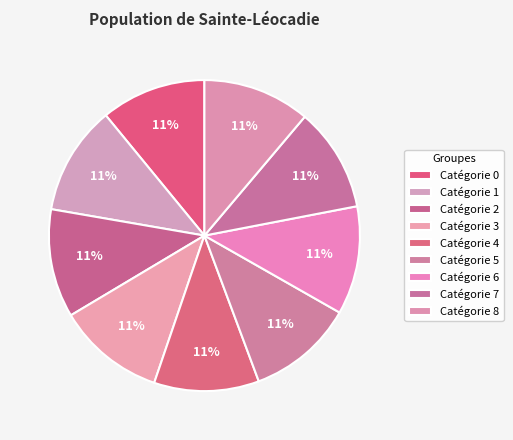

Rank the categories by value from lowest to highest.

7, 4, 0, 5, 8, 3, 6, 2, 1